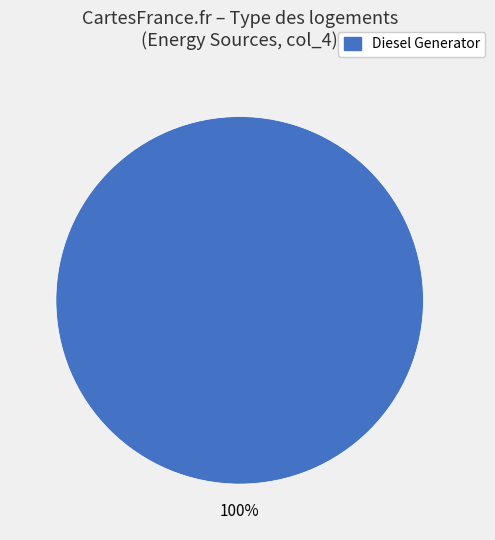

Does any single category account for the majority?

Yes